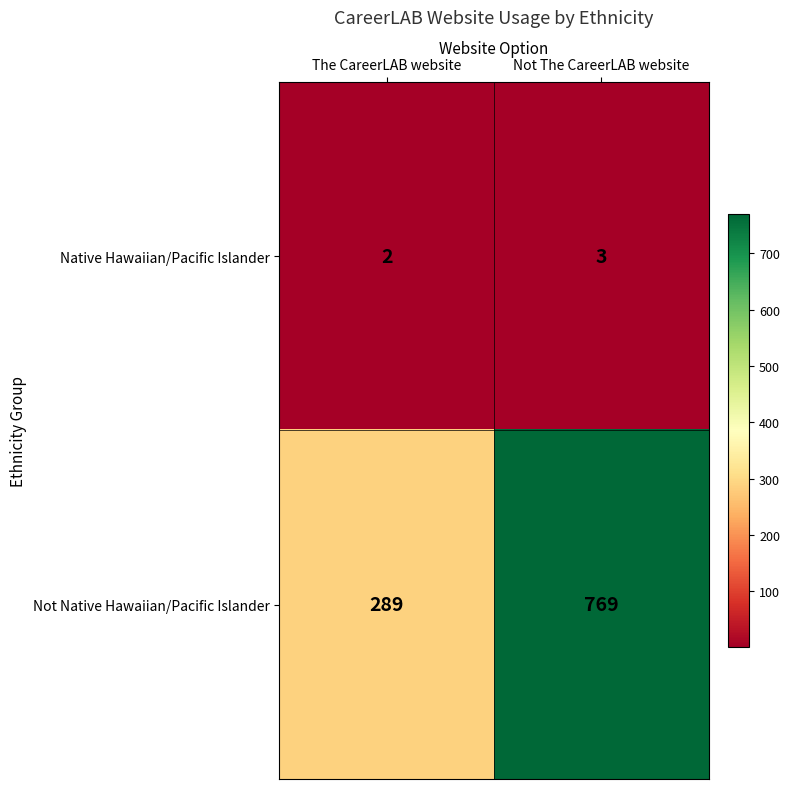

What is the maximum value shown in the chart?

769